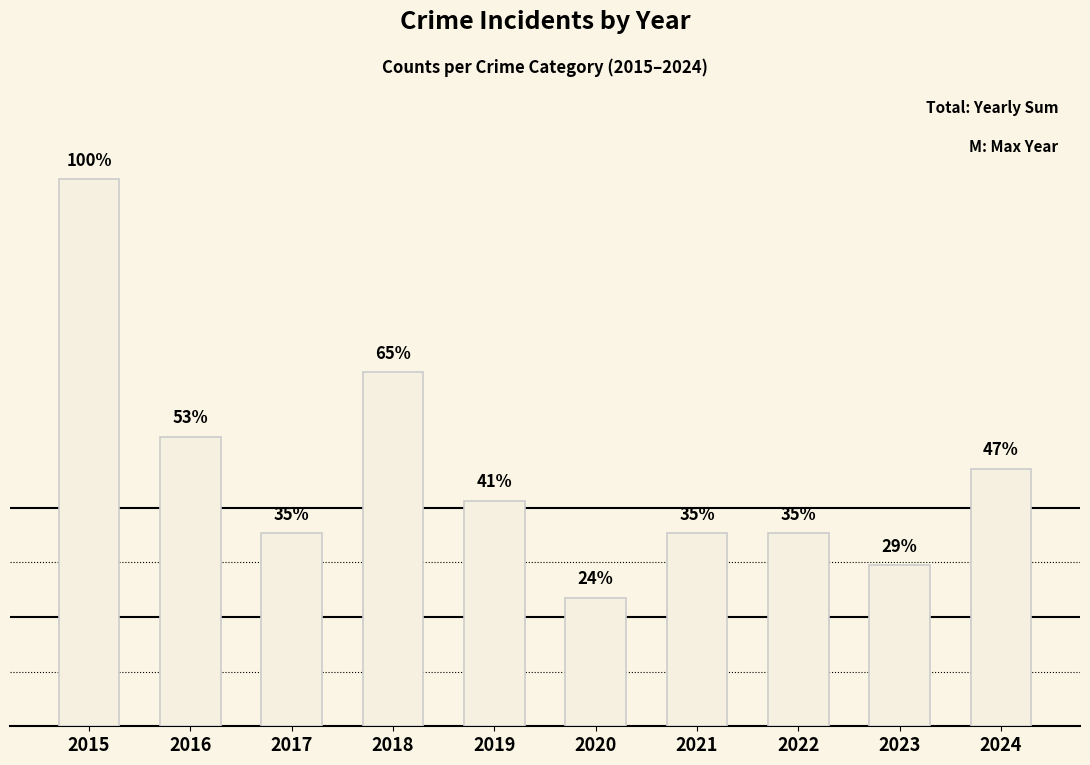

What is the value of the 2nd bar from the left?

9